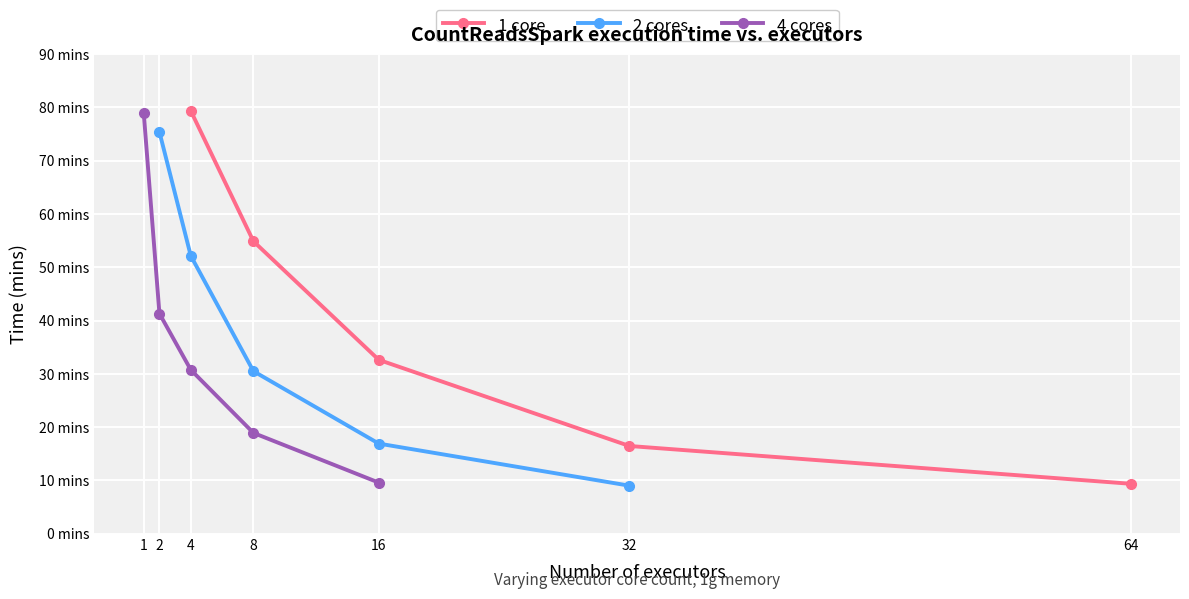

After their last crossing, which series has the higher values: 2 cores or 1 core?

1 core